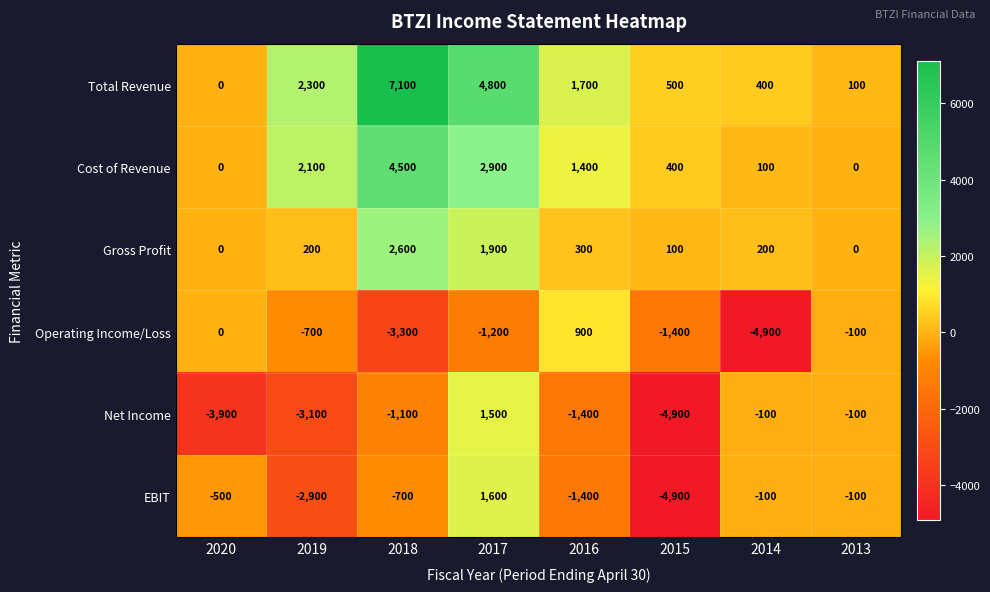

True or false: Total Revenue has a value of 7100 at 2018.

True